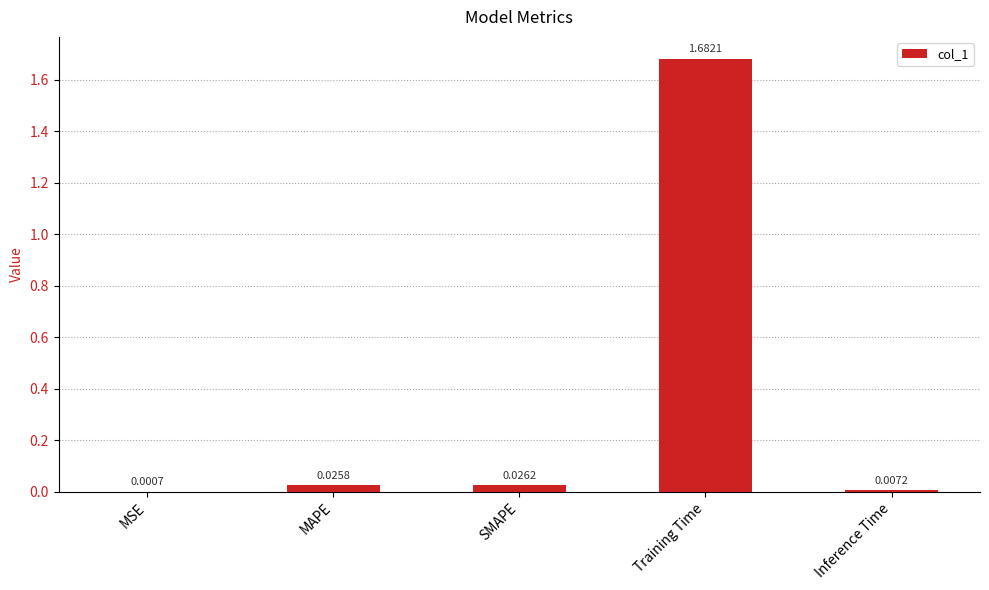

At which label is the value closest to 0?

MSE